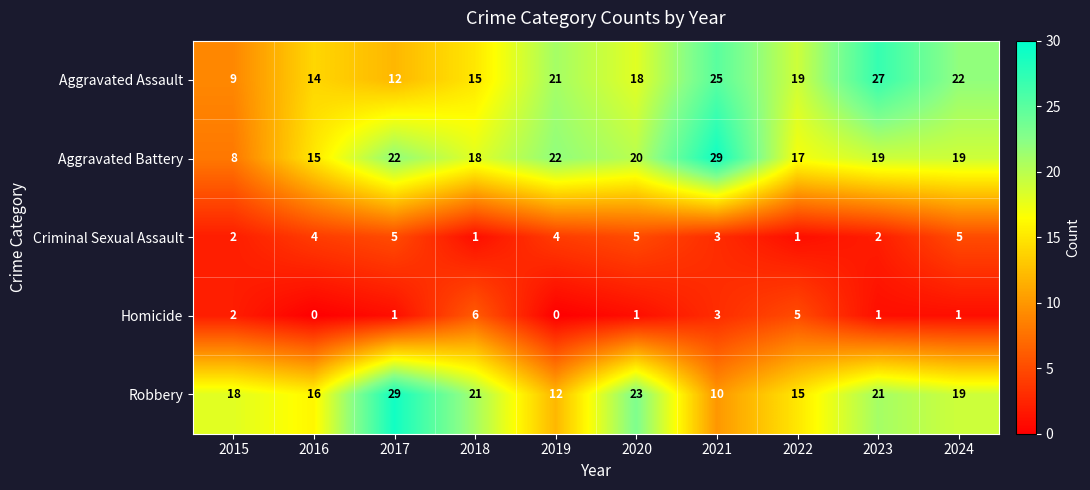

True or false: Aggravated Assault has a value of 4 at 2018.

False